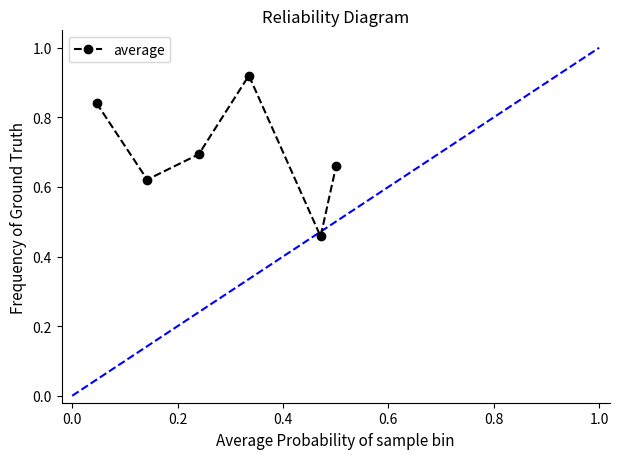

True or false: the data has more than 1 interior local peaks.

False